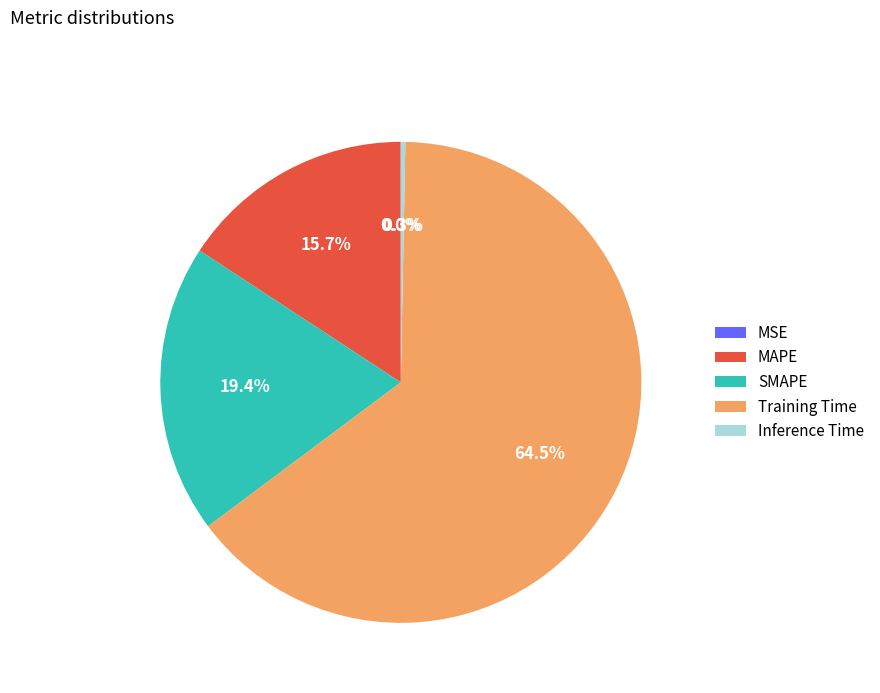

Is there a majority slice in this chart?

Yes